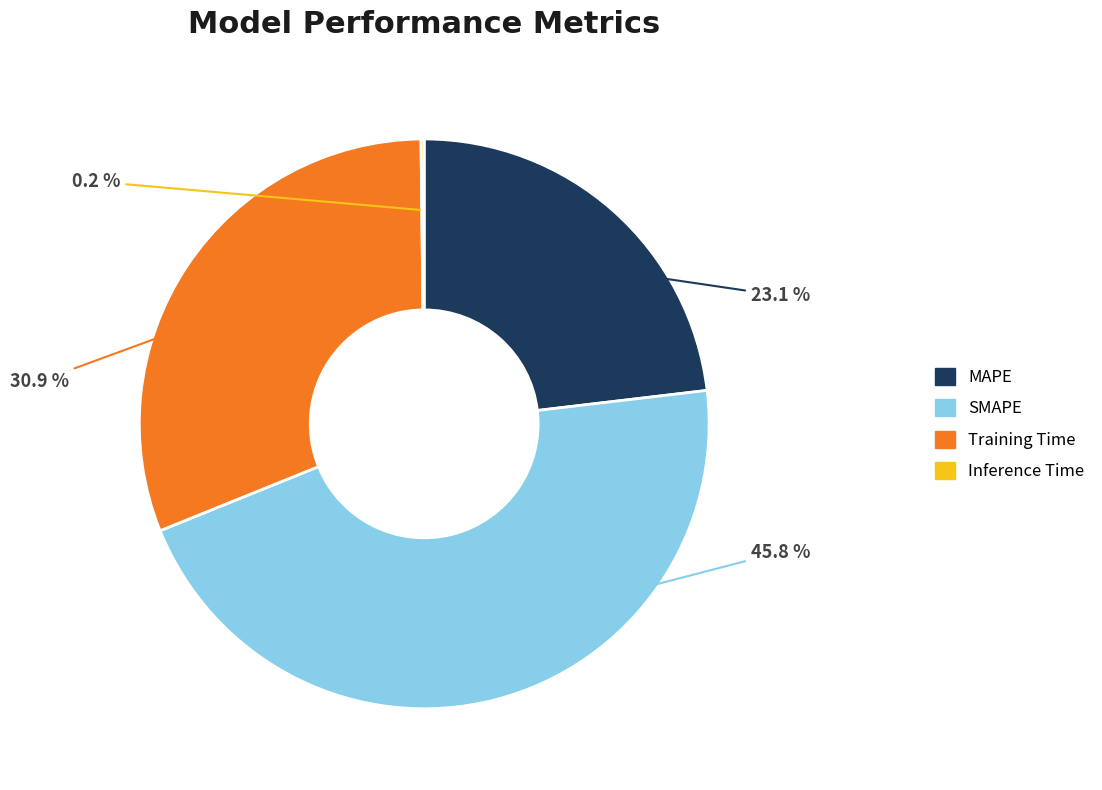

Which category has the biggest portion of the pie?

SMAPE